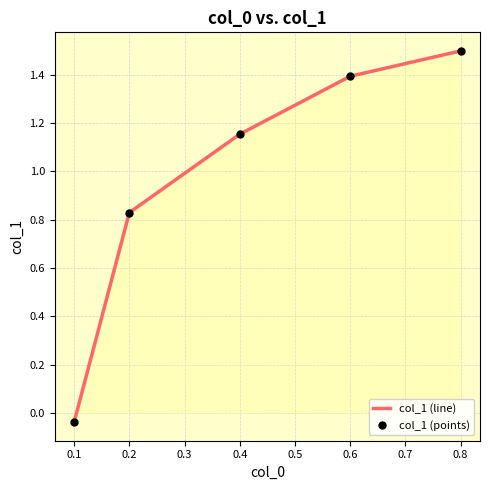

Reading left to right, what are all the values shown in this chart?

col_1 (line): -0.0	0.8	1.2	1.4	1.5
col_1 (points): -0.0	0.8	1.2	1.4	1.5